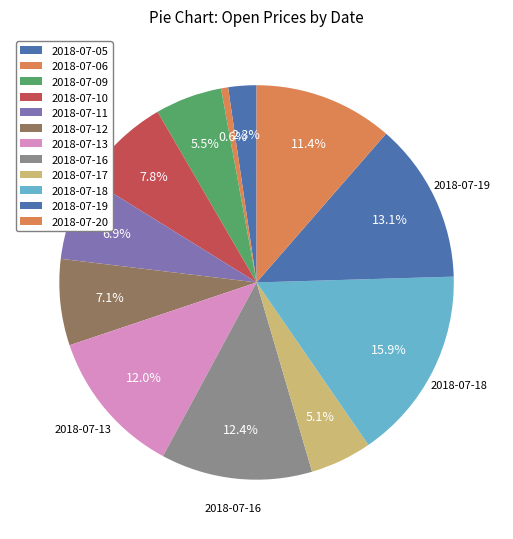

Count the number of slices in the pie.

12